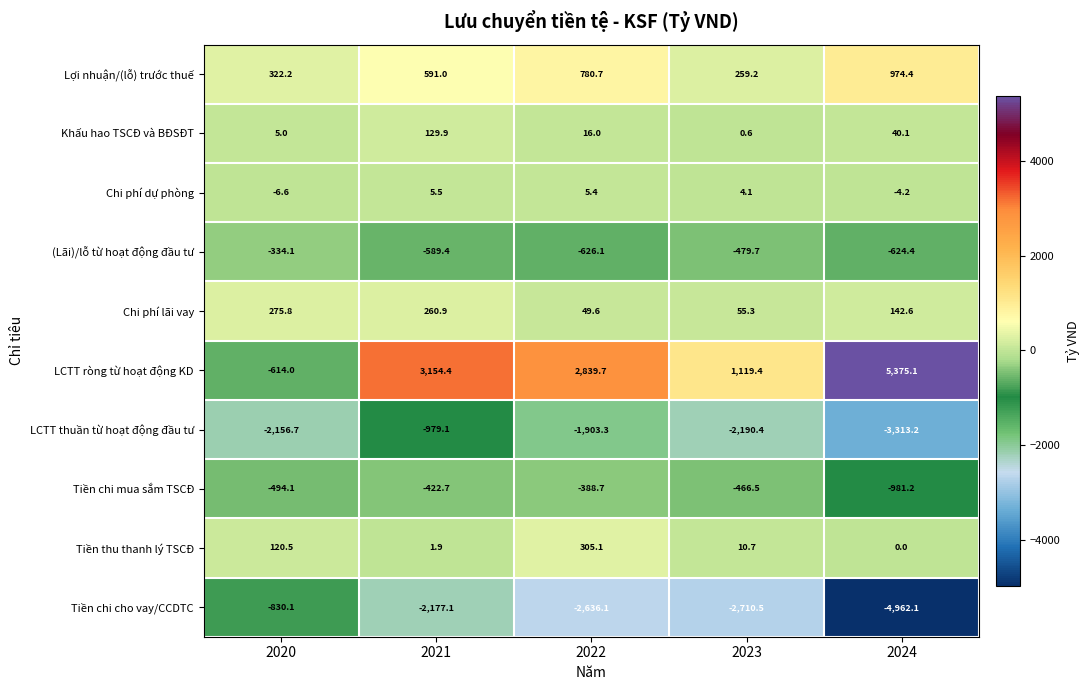

At which label does Chi phí dự phòng first exceed 4?

2021